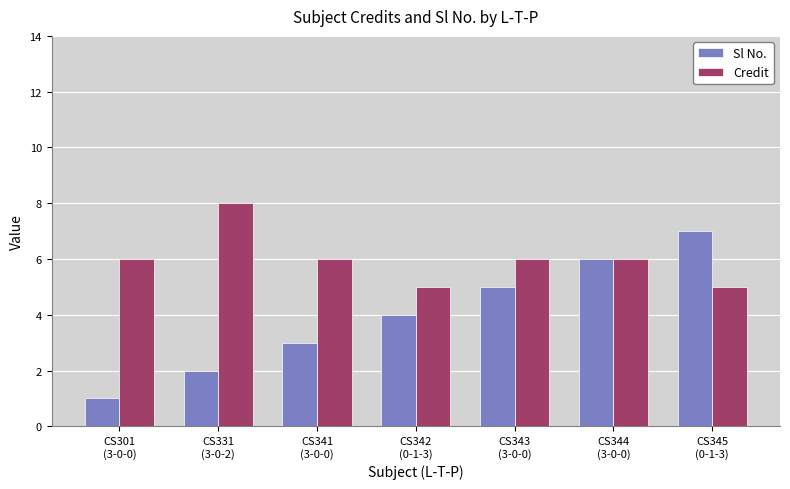

Reading left to right, transcribe all the data shown in this chart.

Sl No.: 1	2	3	4	5	6	7
Credit: 6	8	6	5	6	6	5